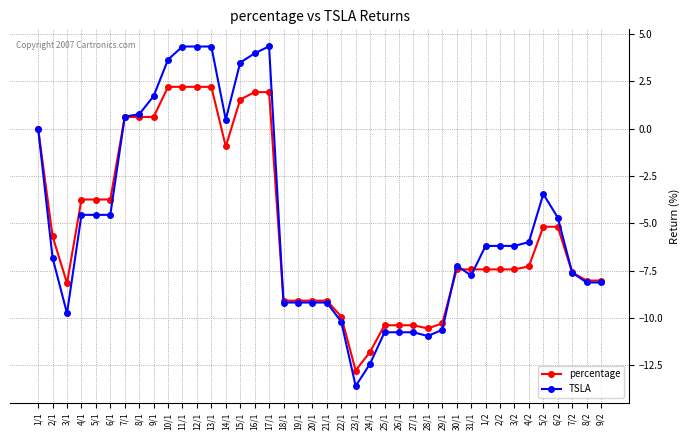

The TSLA series shows -2.7 at 27/1. True or false?

False